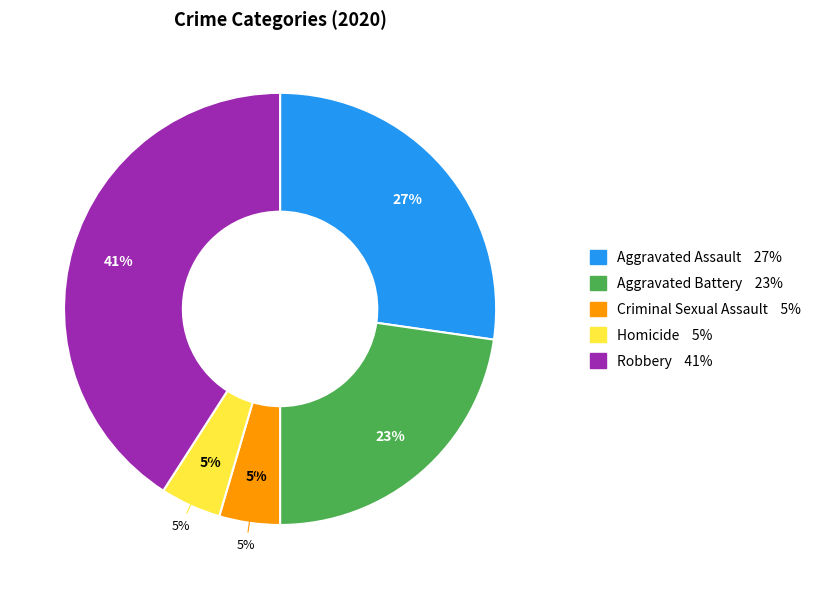

What is the largest slice in the pie chart?

Robbery